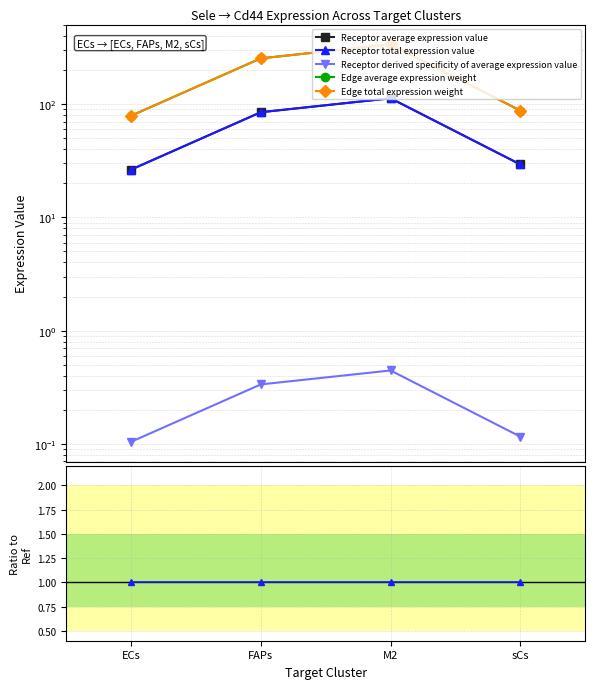

What position from the left is ECs?

1